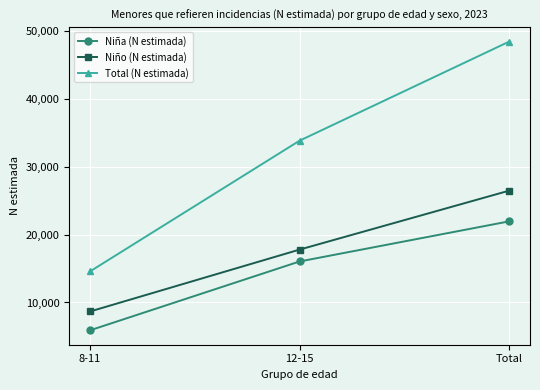

What is the difference between the maximum and second lowest values in the Niño (N estimada) series?

8677